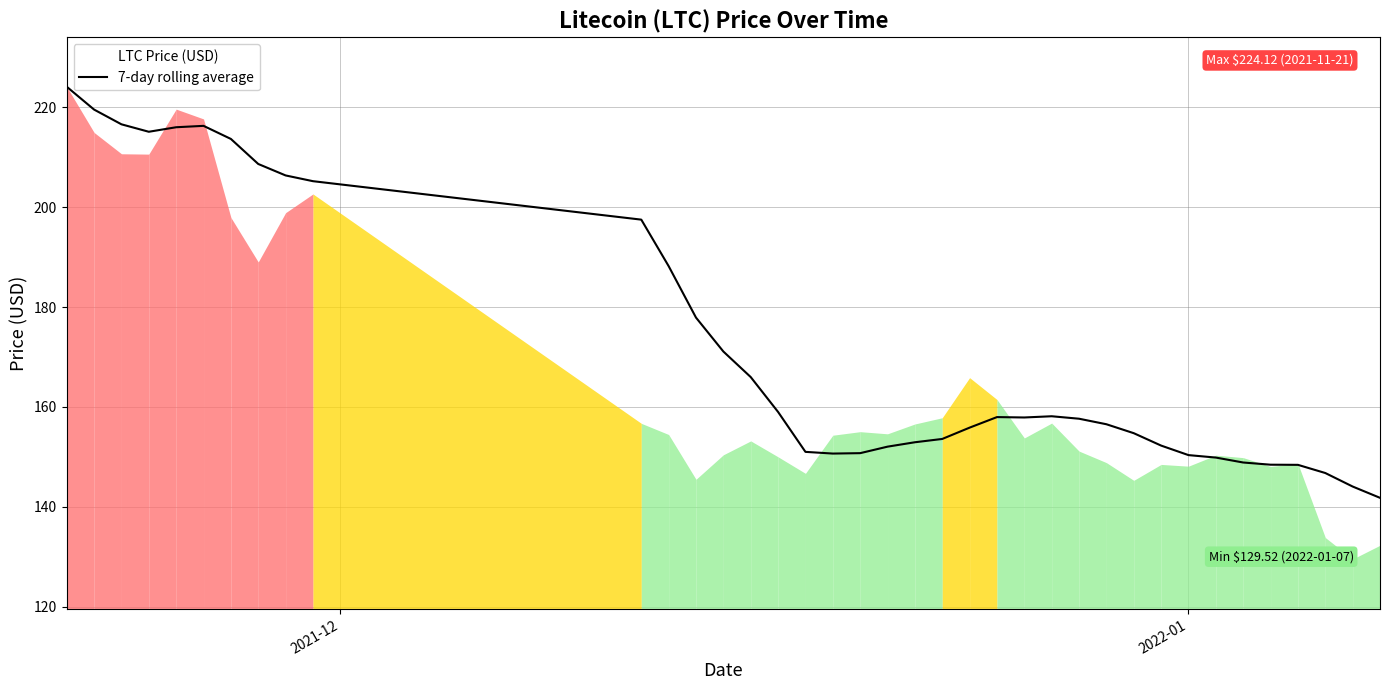

What is the minimum value for 7-day rolling average?

141.8